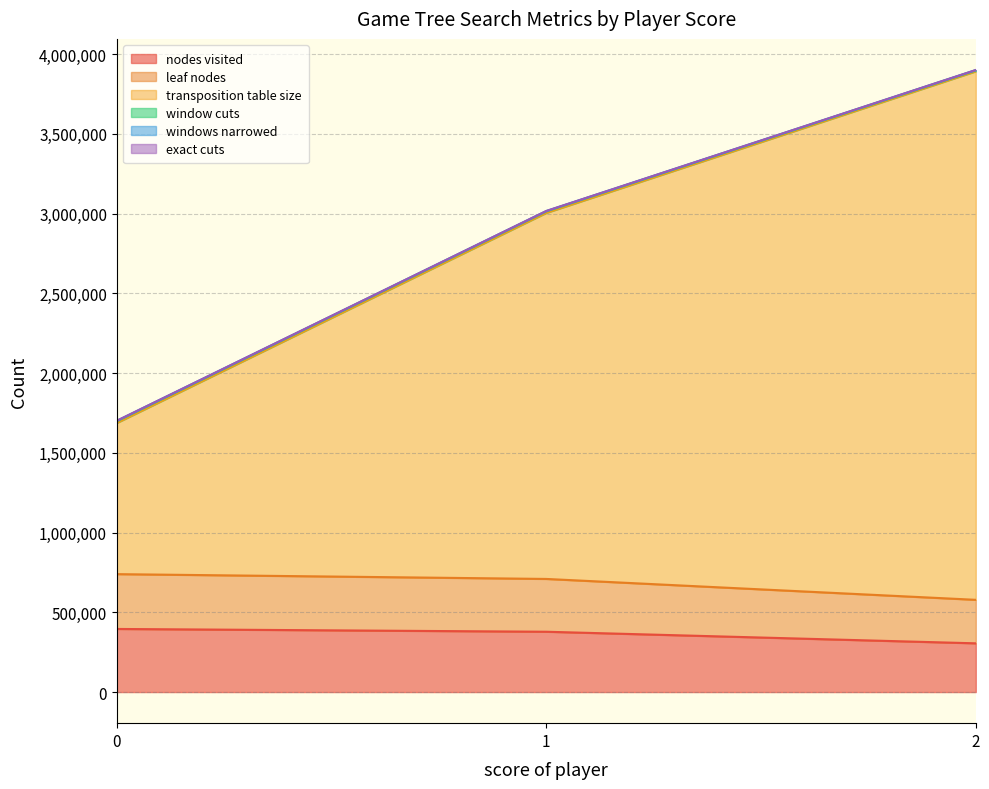

True or false: window cuts and windows narrowed cross at least once.

False